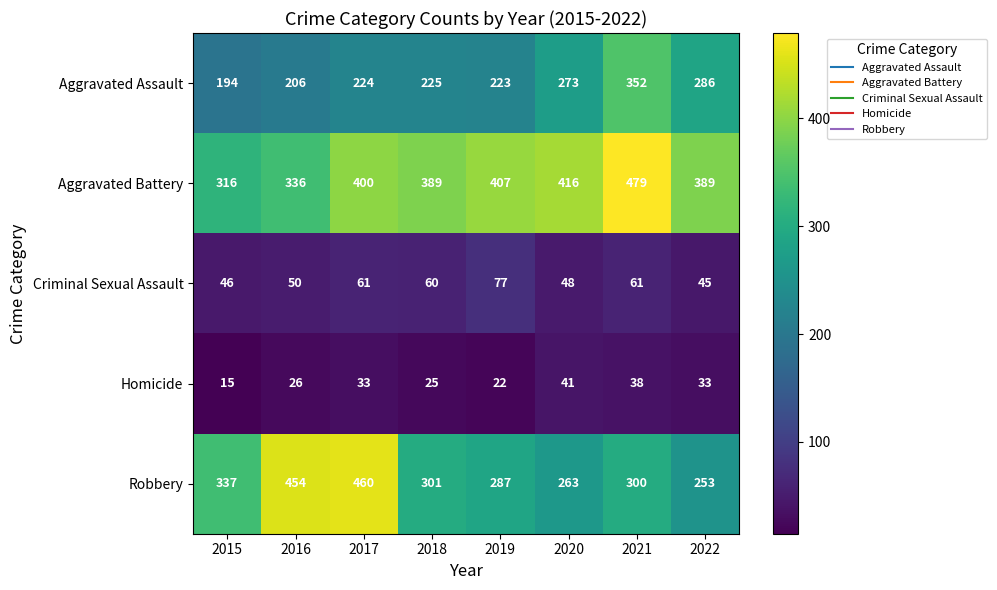

What is the total value across all series at 2019?

1016